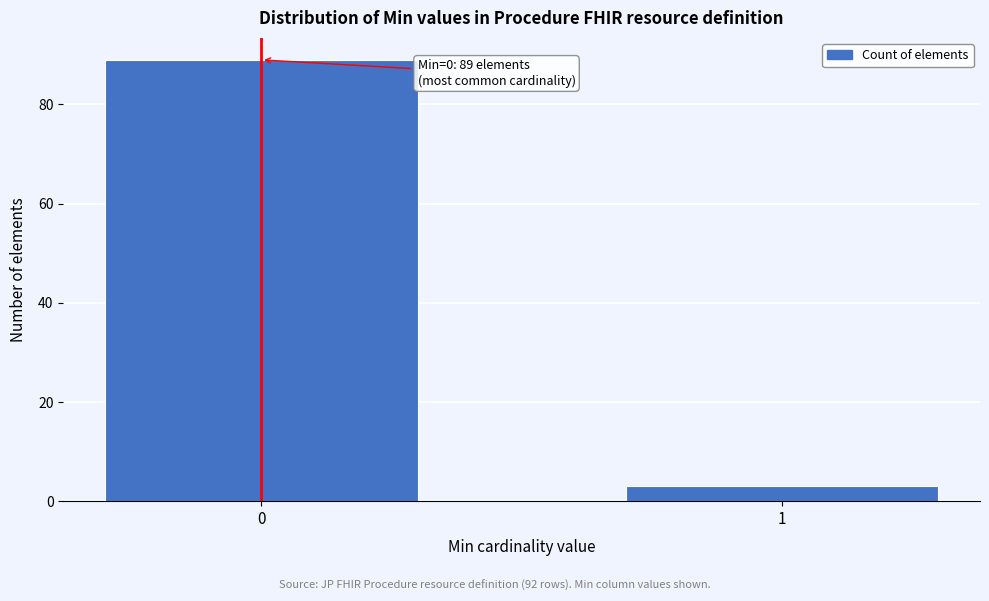

Reading right to left, extract all data points from this chart.

1=3	0=89